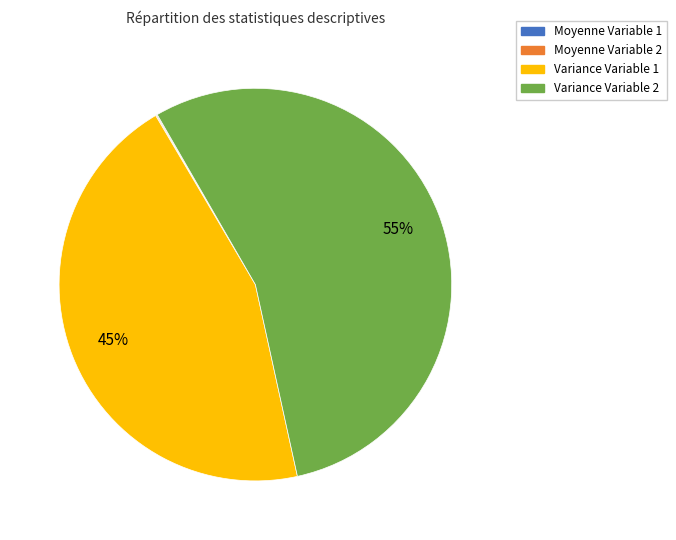

To the nearest percent, what is the difference between the largest and smallest slice percentages?

55%